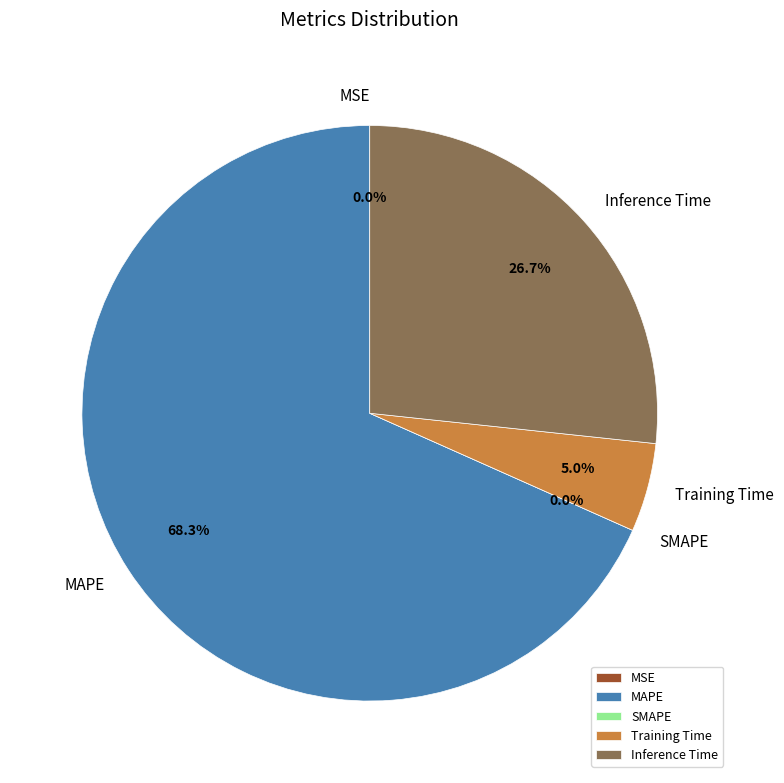

Does MAPE account for over 50% of the chart?

Yes